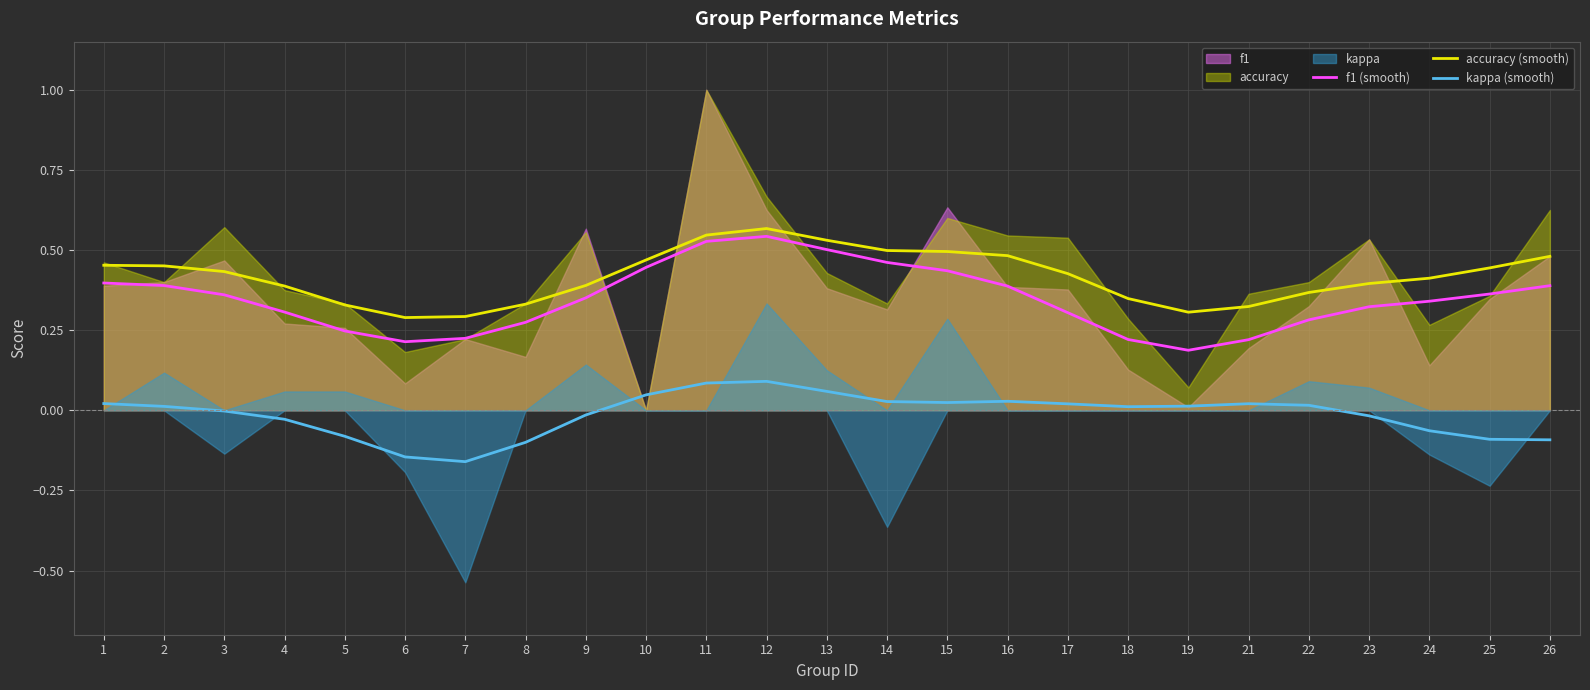

Reading left to right, transcribe all the data shown in this chart.

f1 (smooth): 0.4	0.4	0.4	0.3	0.2	0.2	0.2	0.3	0.4	0.4	0.5	0.5	0.5	0.5	0.4	0.4	0.3	0.2	0.2	0.2	0.3	0.3	0.3	0.4	0.4
accuracy (smooth): 0.5	0.5	0.4	0.4	0.3	0.3	0.3	0.3	0.4	0.5	0.5	0.6	0.5	0.5	0.5	0.5	0.4	0.3	0.3	0.3	0.4	0.4	0.4	0.4	0.5
kappa (smooth): 0.0	0.0	-0.0	-0.0	-0.1	-0.1	-0.2	-0.1	-0.0	0.0	0.1	0.1	0.1	0.0	0.0	0.0	0.0	0.0	0.0	0.0	0.0	-0.0	-0.1	-0.1	-0.1